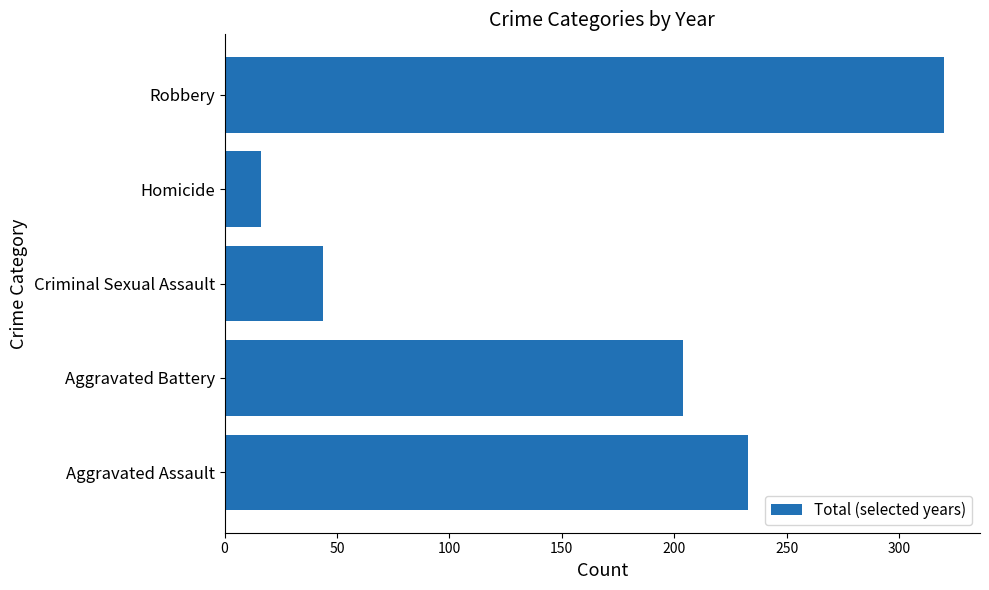

Is it true that the value at Aggravated Battery is 204?

True